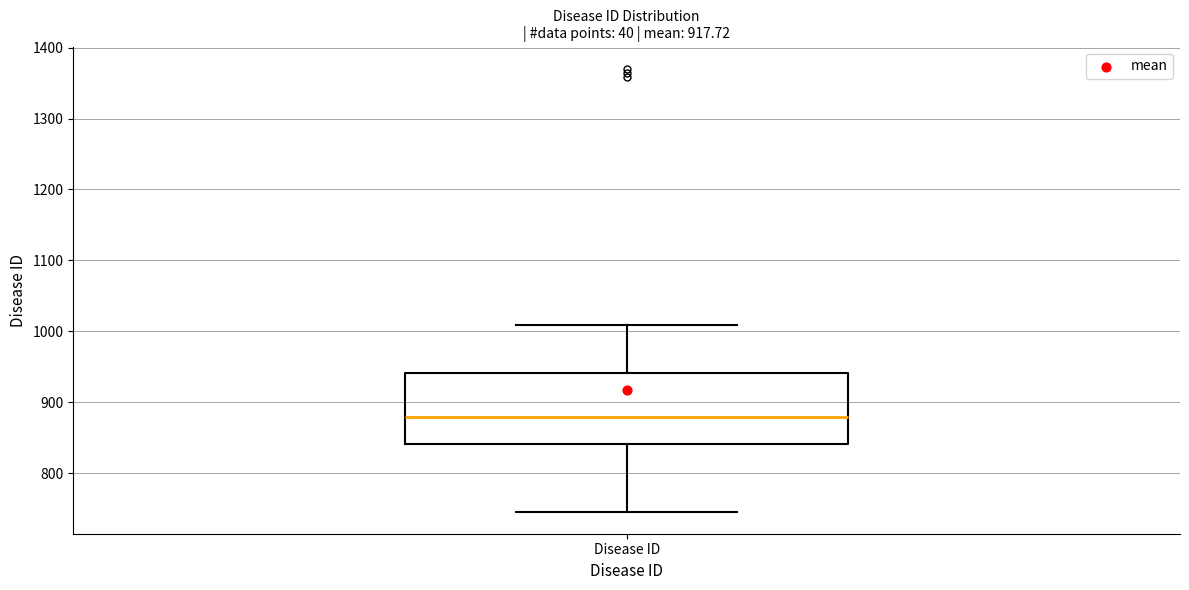

Transcribe this box plot: give where the median line is, the range the box spans, and where the two whiskers end, as read against the y-axis. The values are not printed on the chart, so give them approximately, as read against the axis.

median 880, box 840 to 940, whiskers 750 to 1010